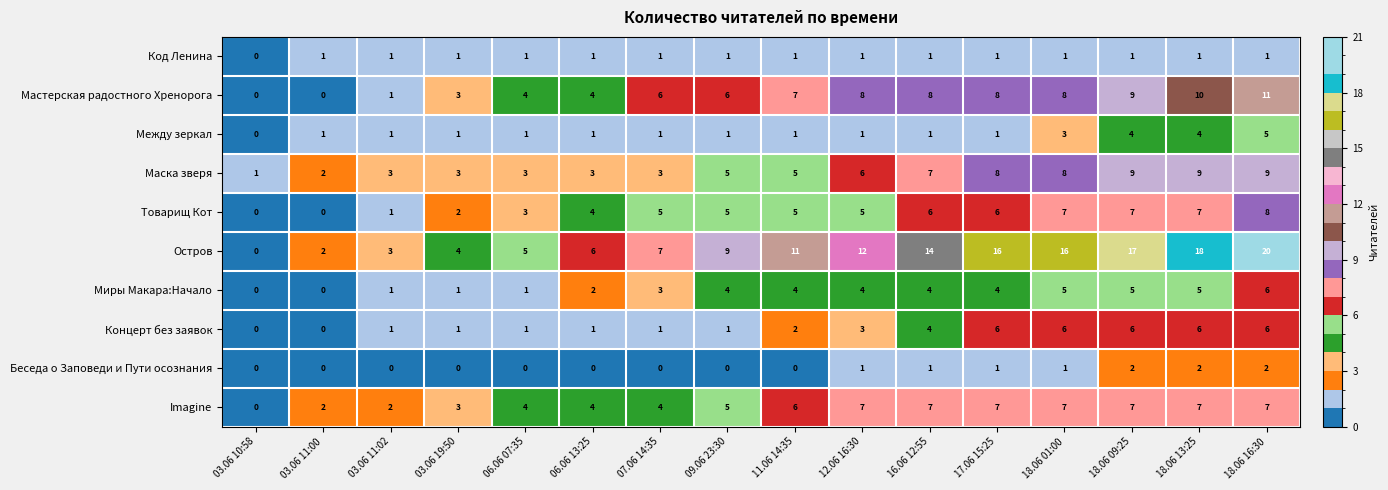

What is the total value across all series at 07.06 14:35?

31